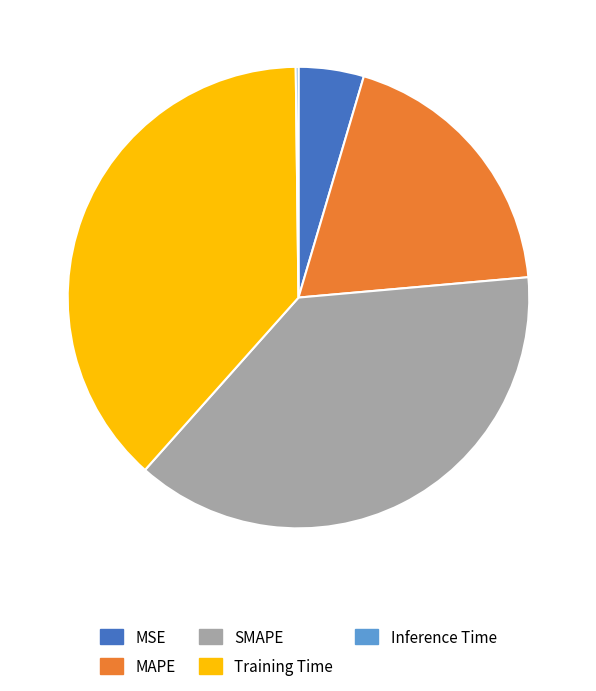

Which has a higher value, MAPE or SMAPE?

SMAPE